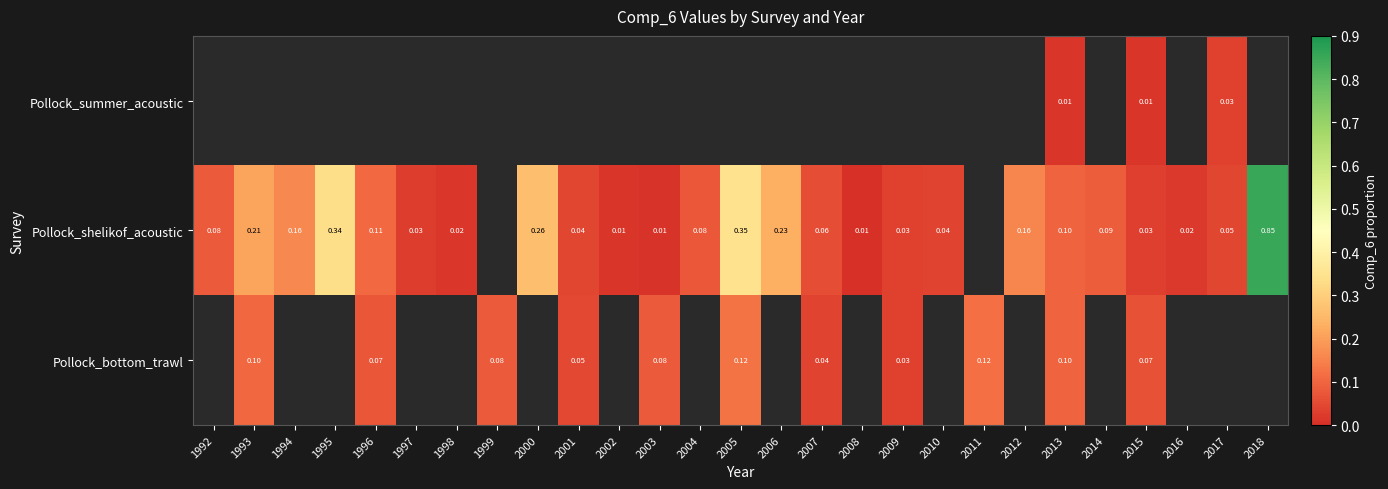

Is the value of Pollock_bottom_trawl at 2001 greater than the value of Pollock_shelikof_acoustic at 2007?

No